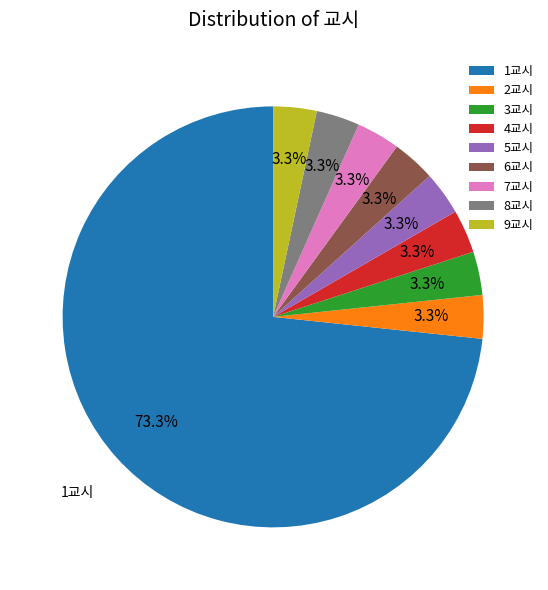

Which slice is the largest?

1교시